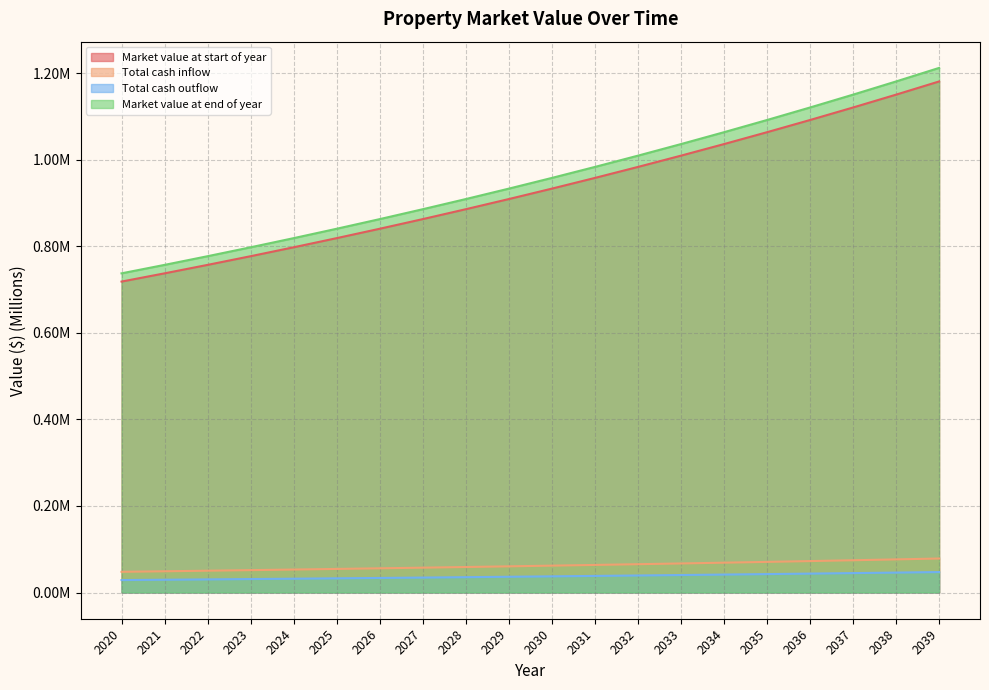

What is the maximum value shown in the chart?

1.2